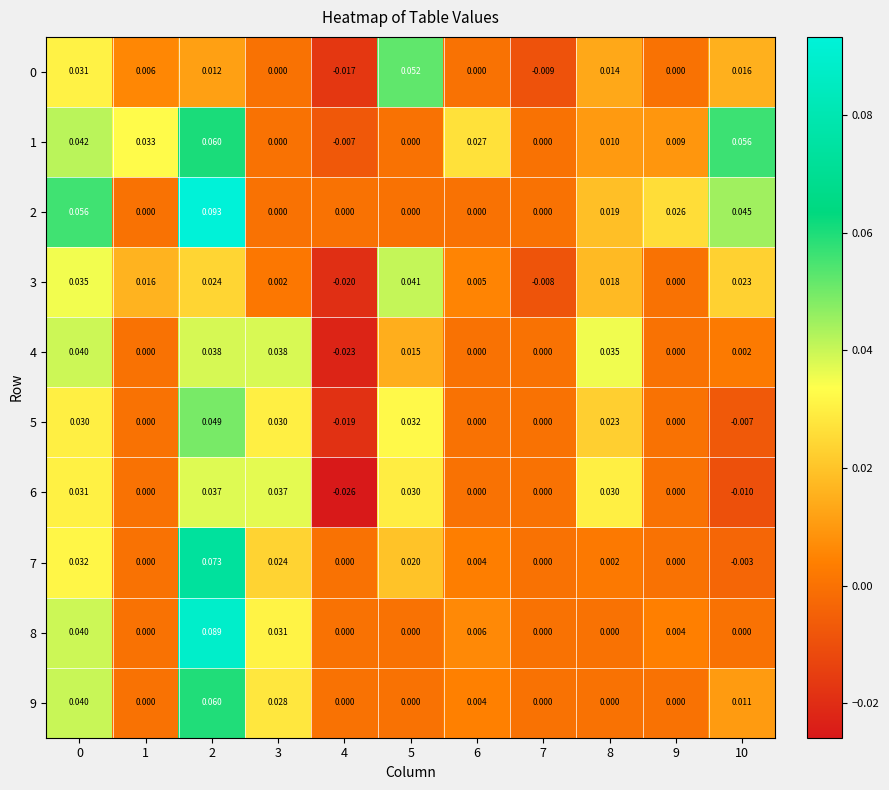

Between 1 and 4, which series saw the biggest shift?

1